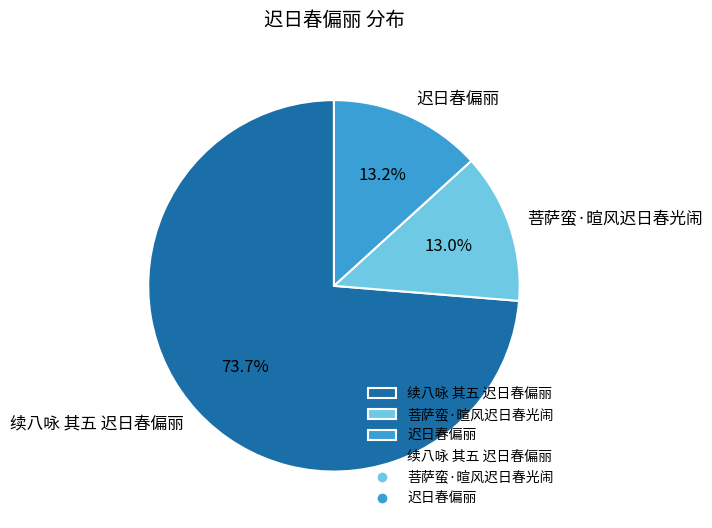

Which category has the biggest portion of the pie?

续八咏 其五 迟日春偏丽